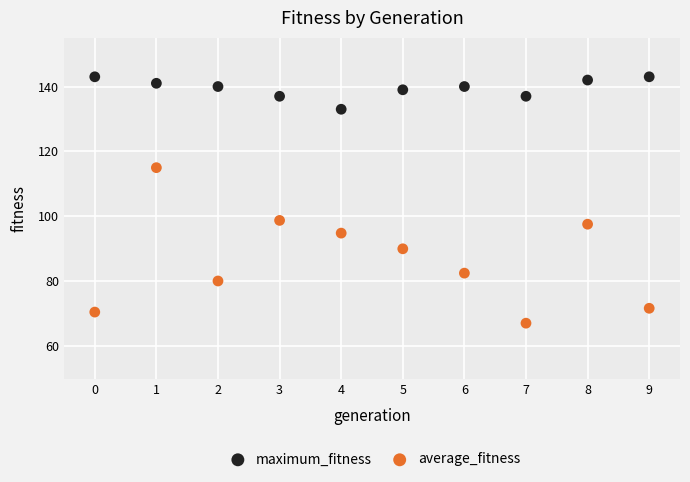

What are all the series names shown in the legend?

maximum_fitness, average_fitness